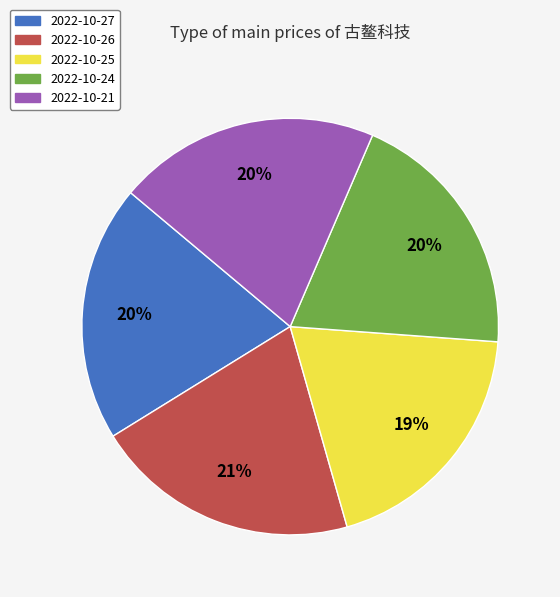

Is there a majority slice in this chart?

No